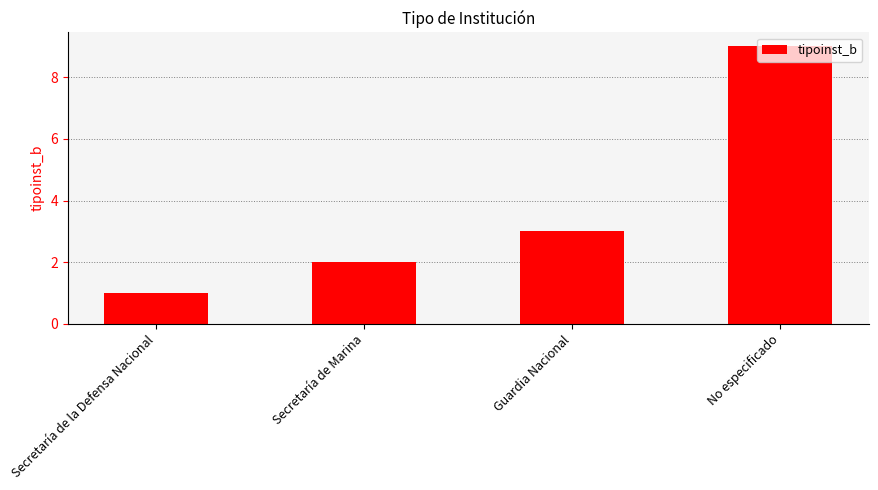

What is the sum of the values at Secretaría de Marina and Guardia Nacional?

5